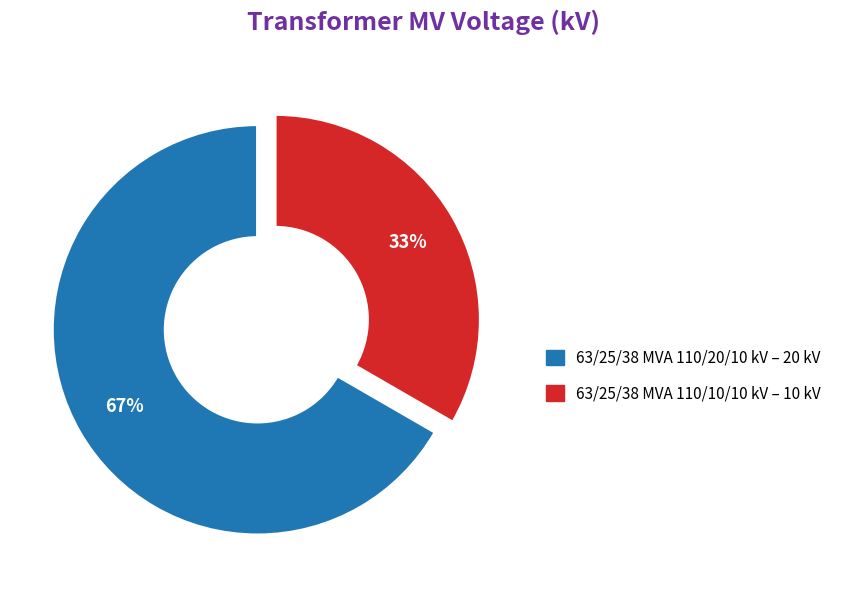

Count the number of slices in the pie.

2